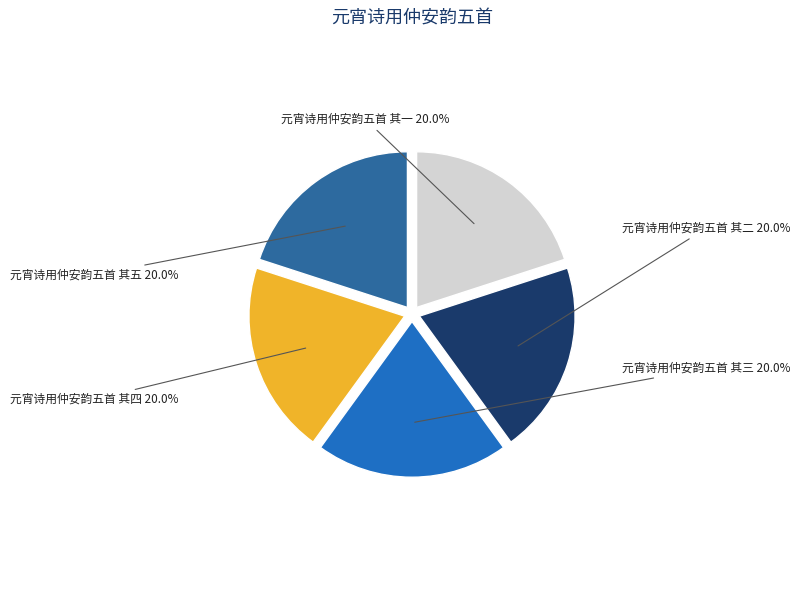

Approximately how many times larger is the value at 元宵诗用仲安韵五首 其五 compared to 元宵诗用仲安韵五首 其一?

1.0